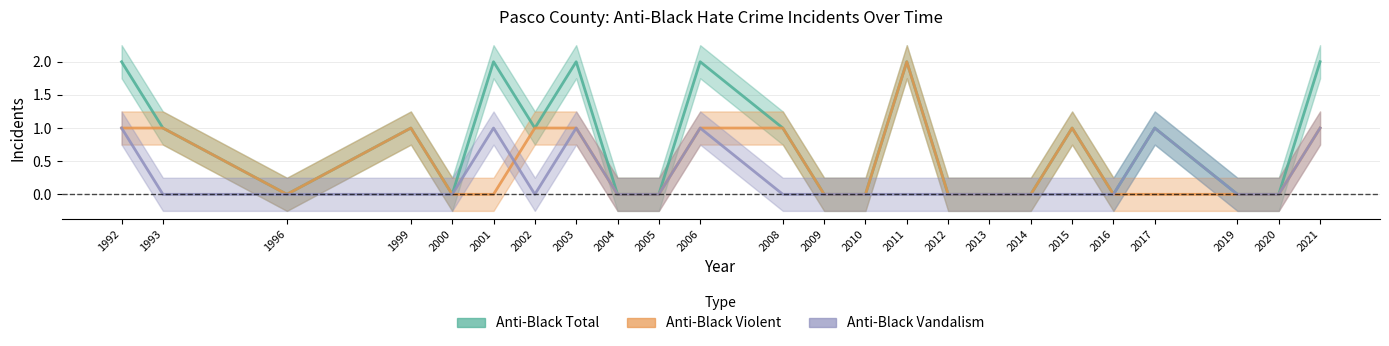

Does the chart have visible grid lines?

Yes